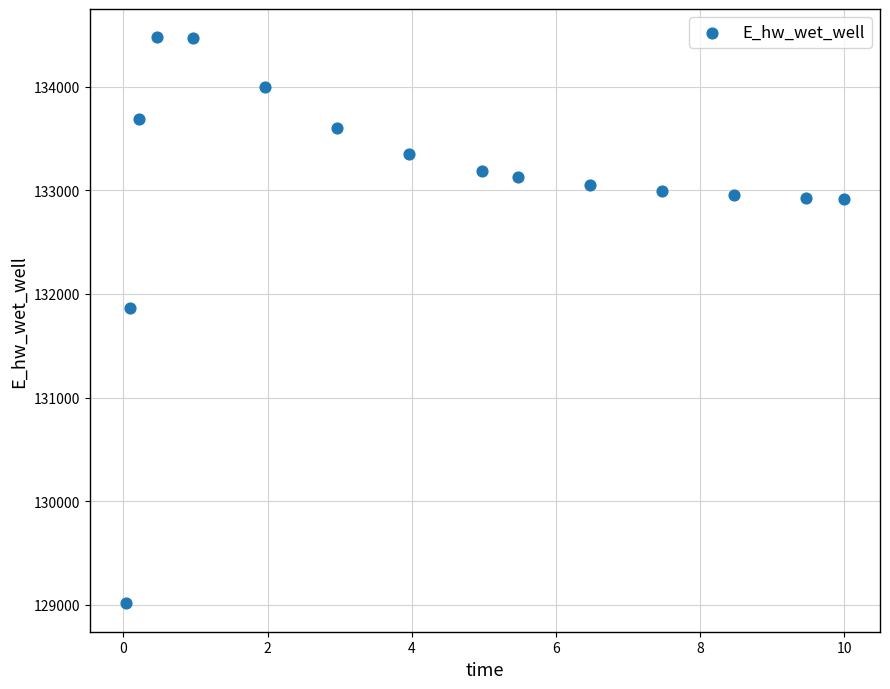

What Y value in the scatter plot is closest to 131745?

131863.7